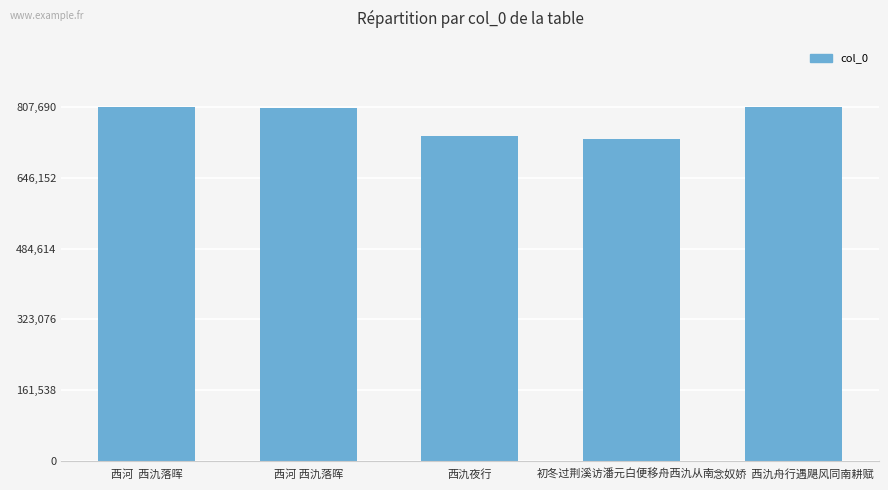

How many series are shown in this chart?

1